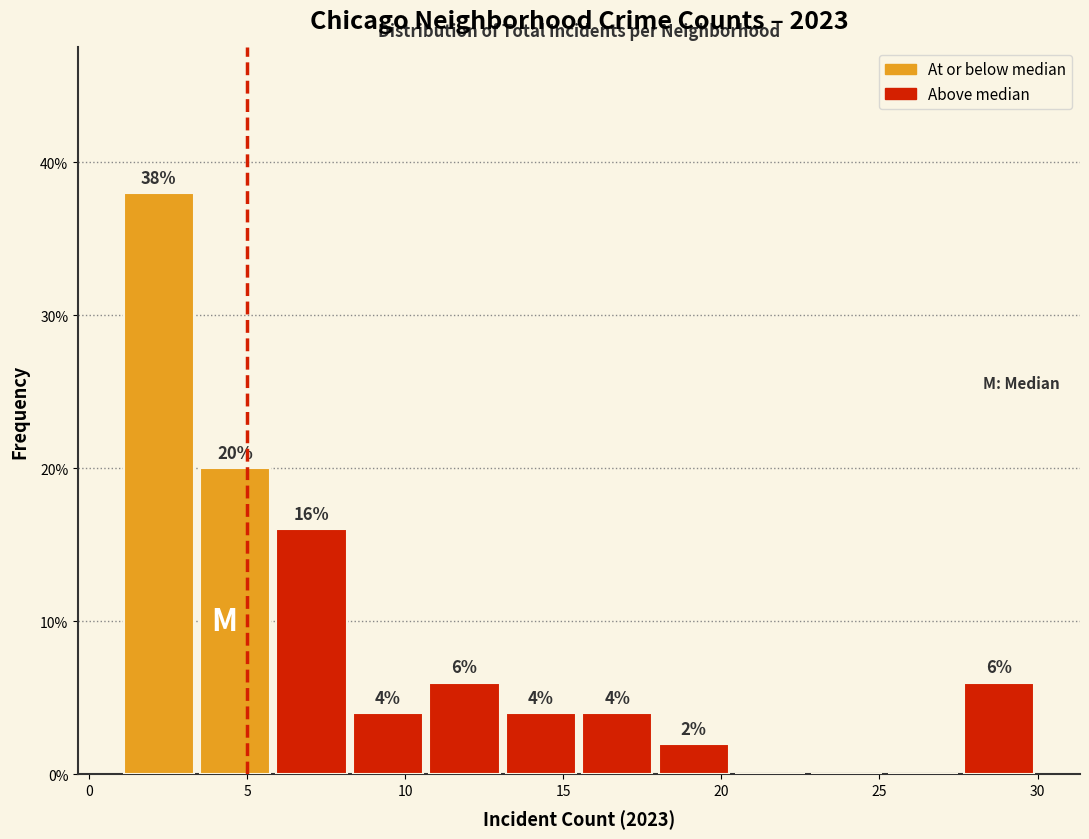

Which range on the x-axis has the tallest bar?

1.0 to 3.5